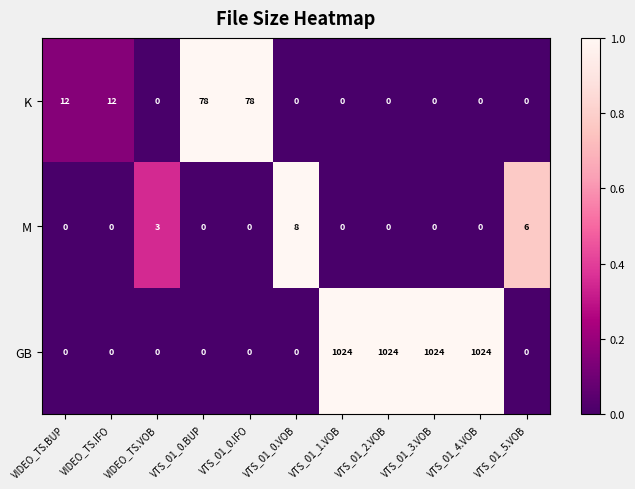

At how many categories does at least one series exceed 309?

4